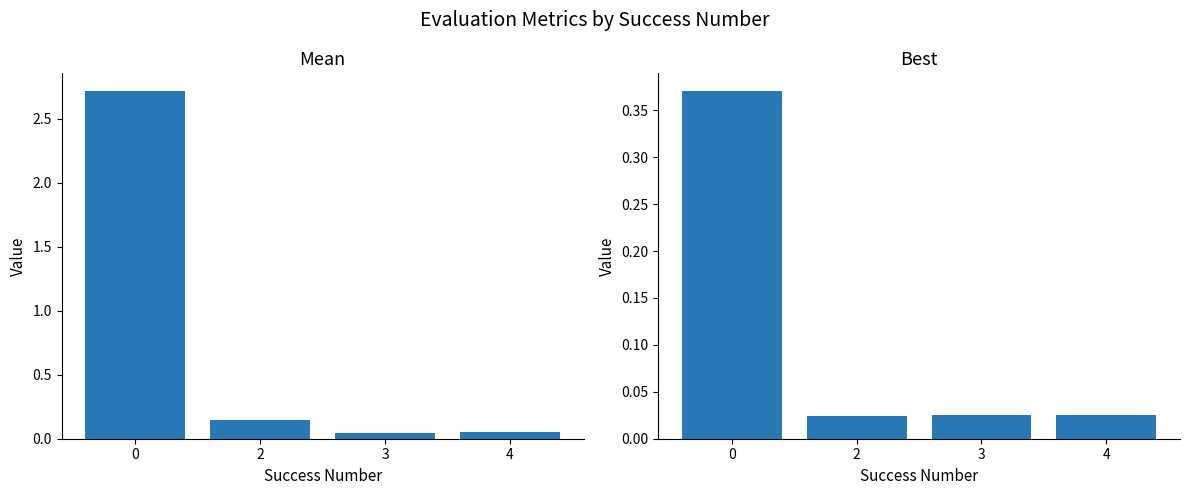

Rank the series by their average value, from highest to lowest.

mean, best